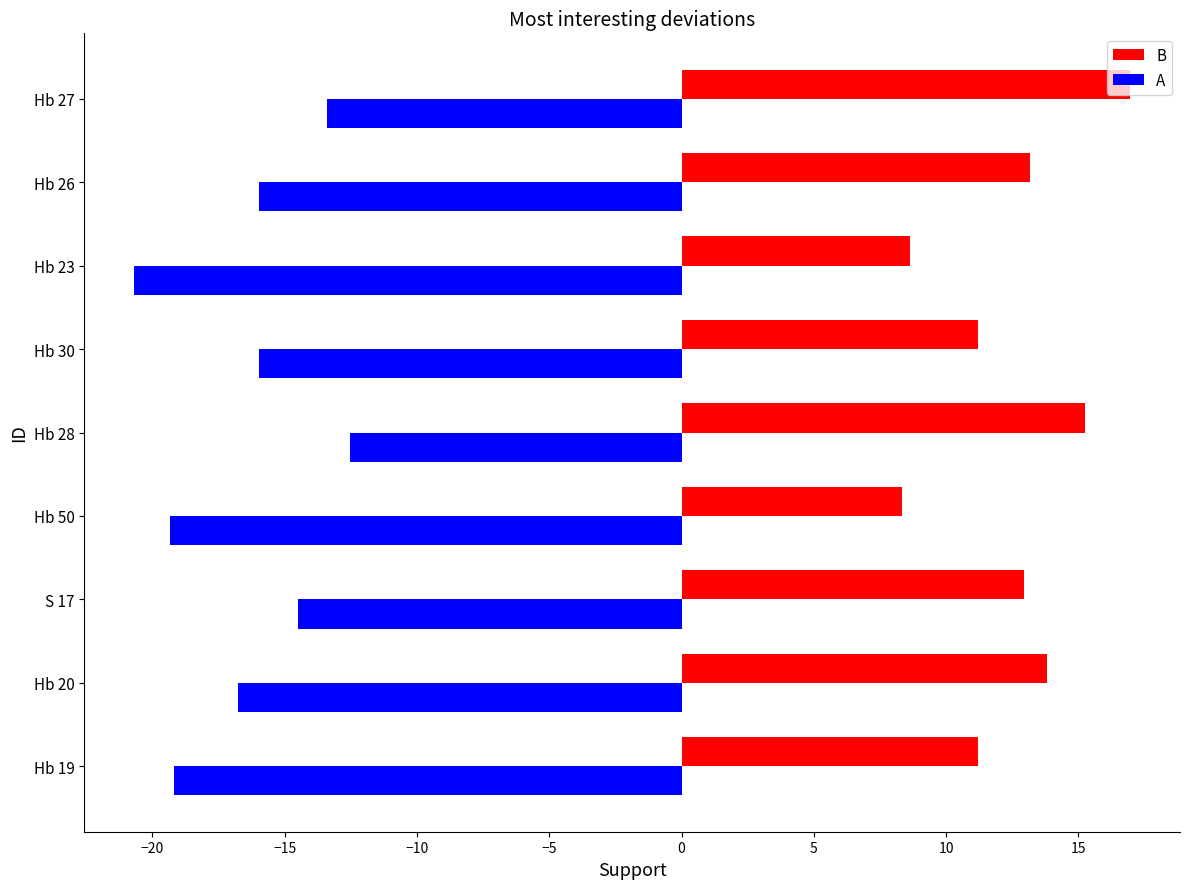

What is the spread (max minus min) of values at Hb 30?

27.2